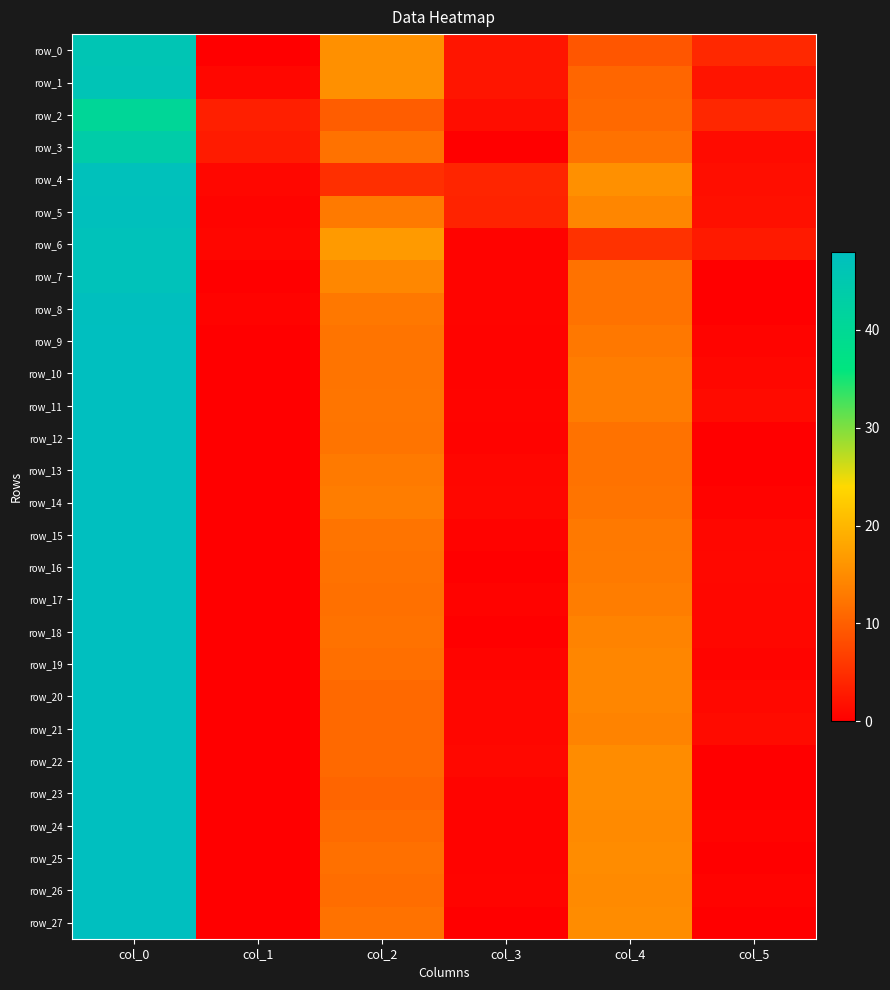

Which label corresponds to the largest value in the chart?

col_0